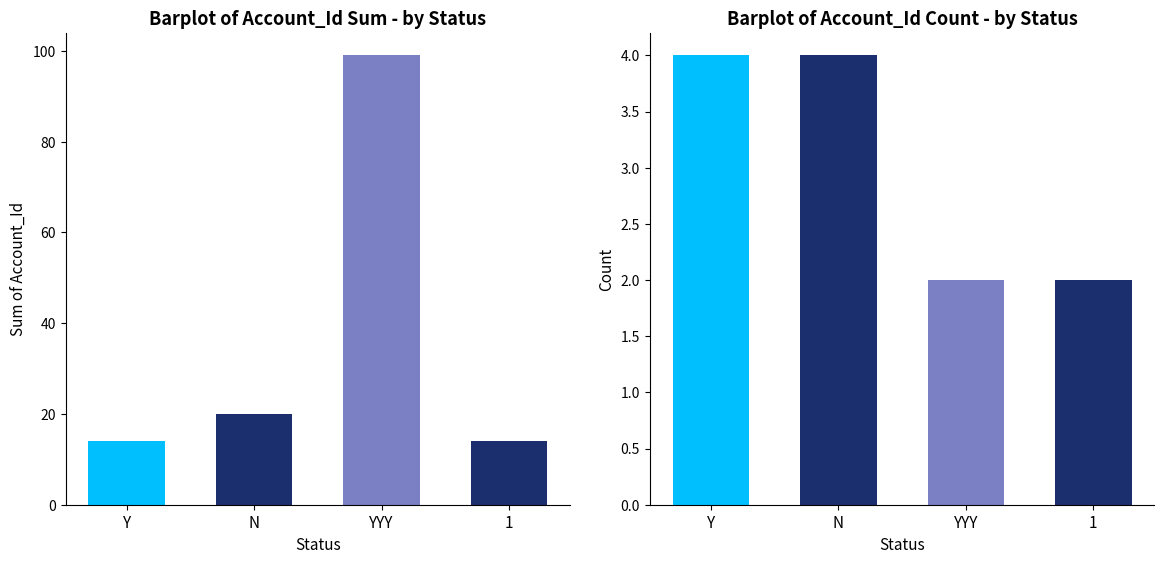

Is the value of Account_Id Count at 1 greater than the value of Account_Id Sum at Y?

No